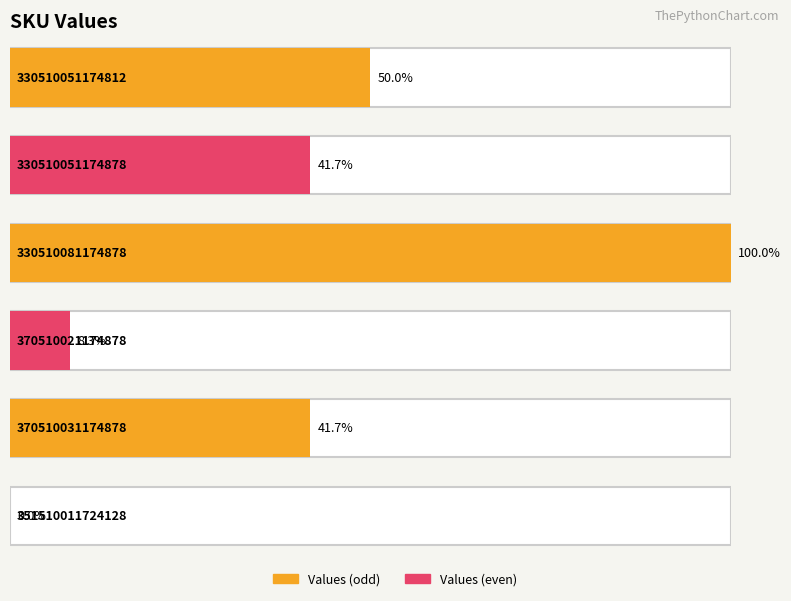

Where does the data first go above 5?

330510051174812